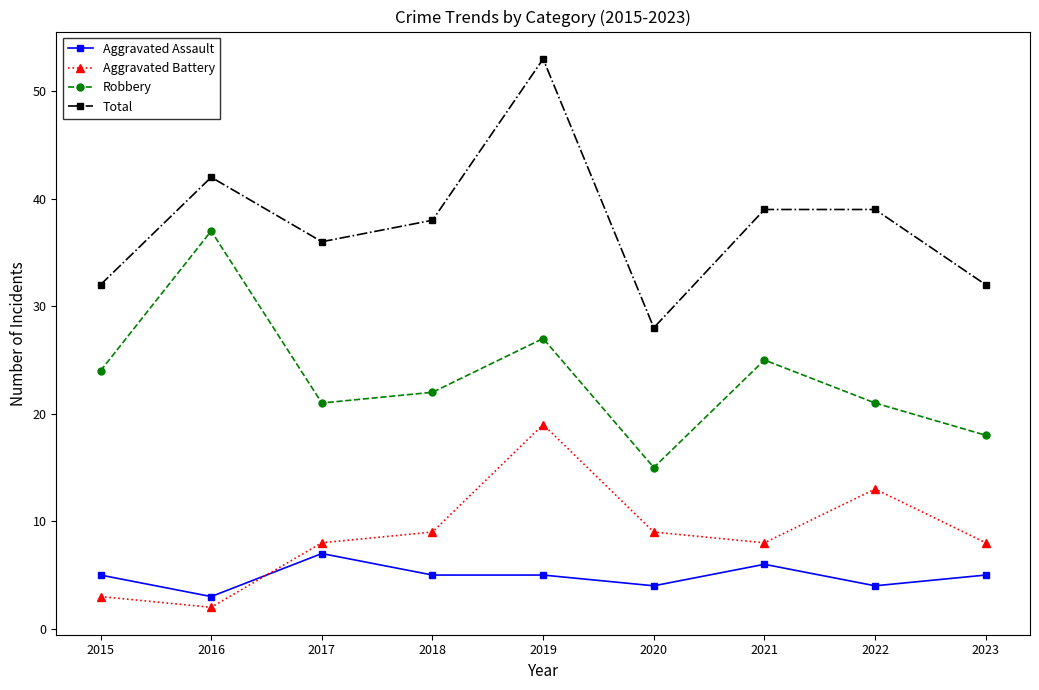

What is the total value across all series at 2016?

84